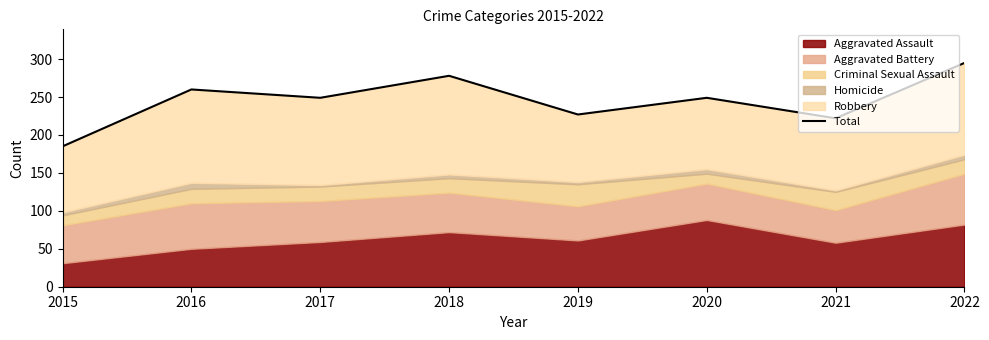

Reading right to left, list all the values displayed in this chart.

2022=295	2021=222	2020=249	2019=227	2018=278	2017=249	2016=260	2015=185